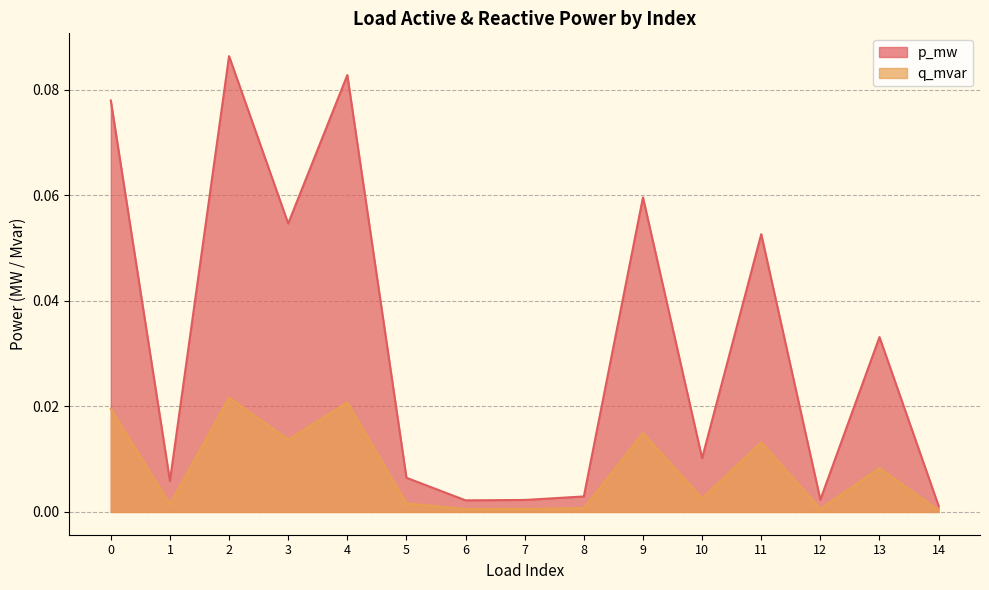

What is the difference between the highest and lowest values at 0?

0.1